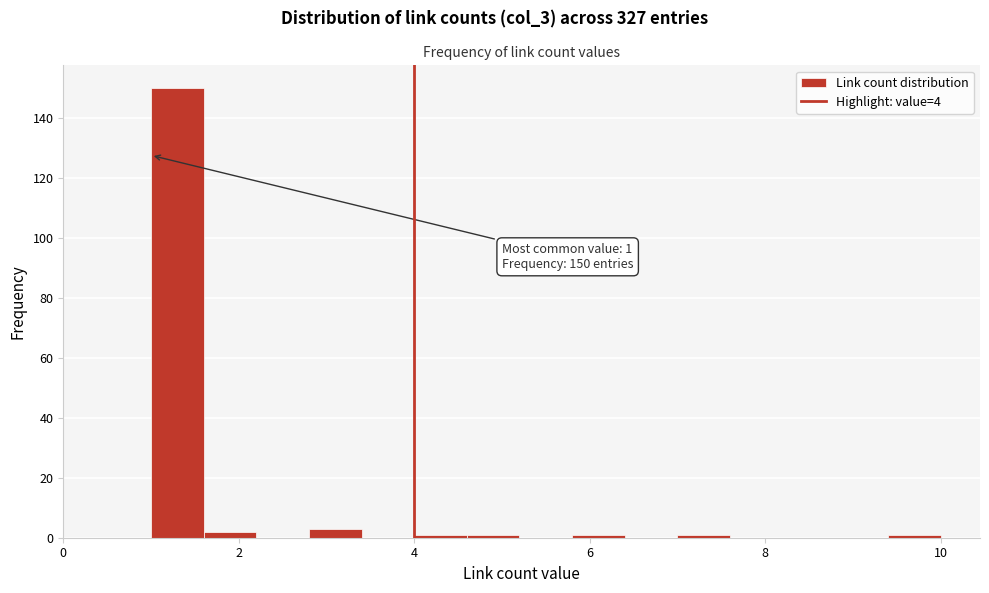

Read against the x-axis, roughly where is the centre of the tallest bar?

1.4